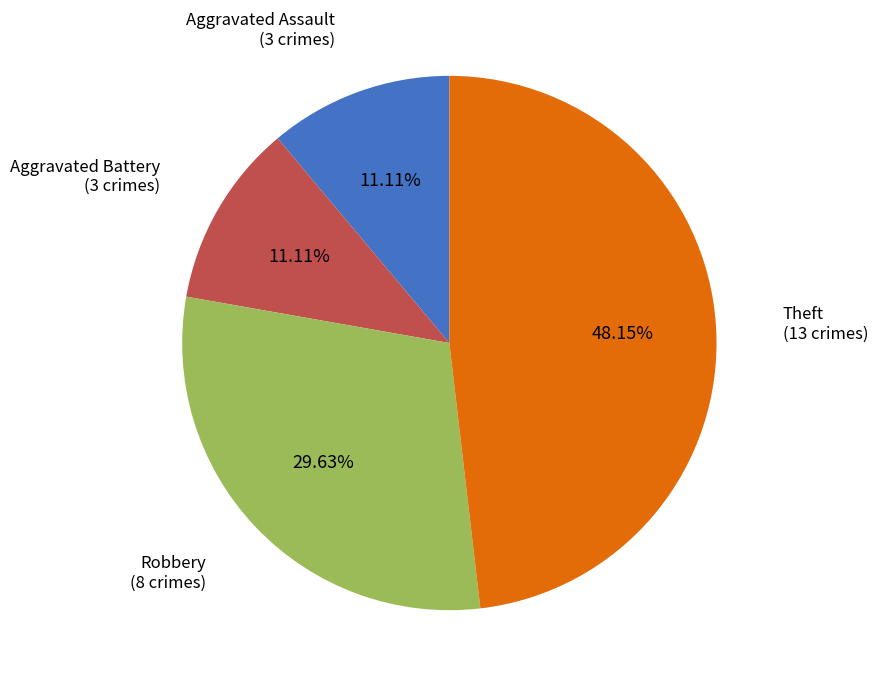

The Robbery slice represents 15% of the pie. True or false?

False